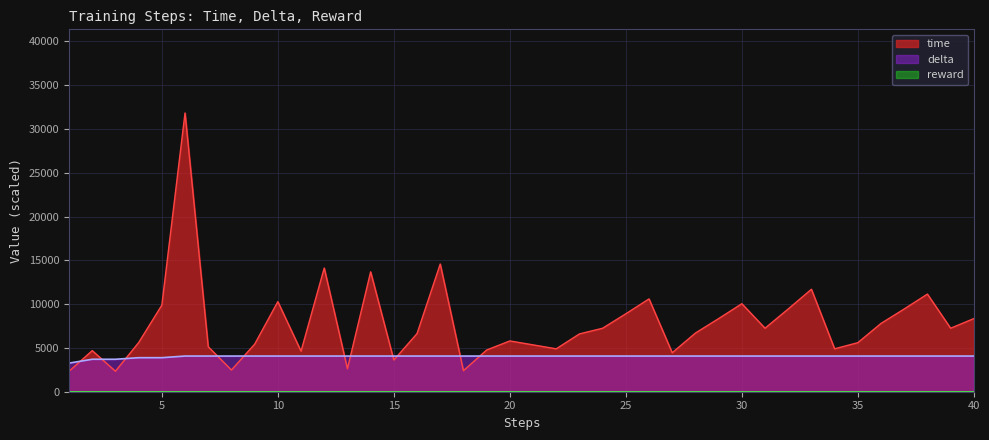

The time series shows 3426.2 at 8. True or false?

False